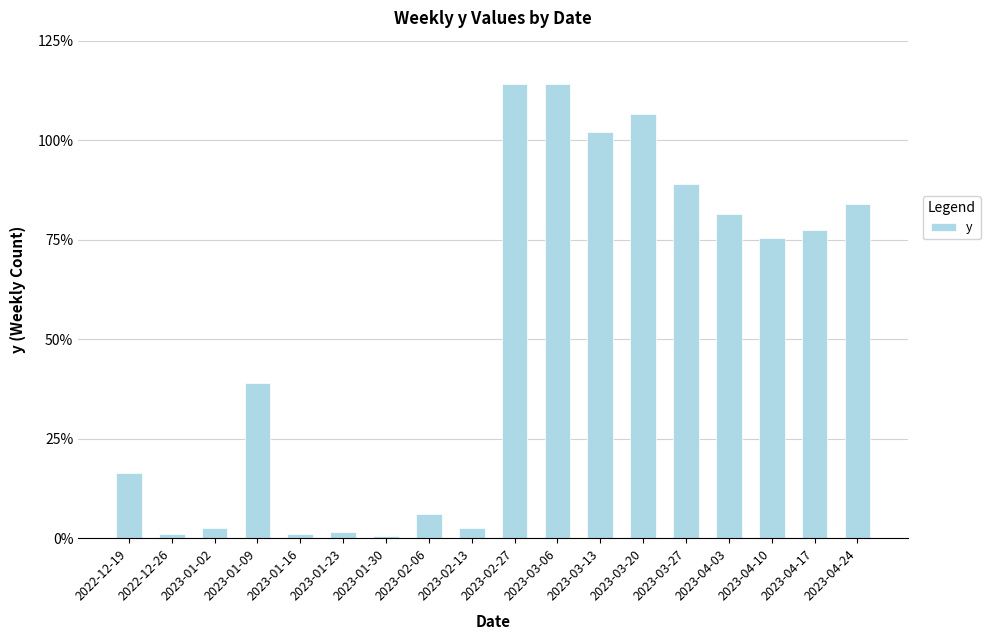

Read the value at 2023-04-03, to the nearest 10.

160